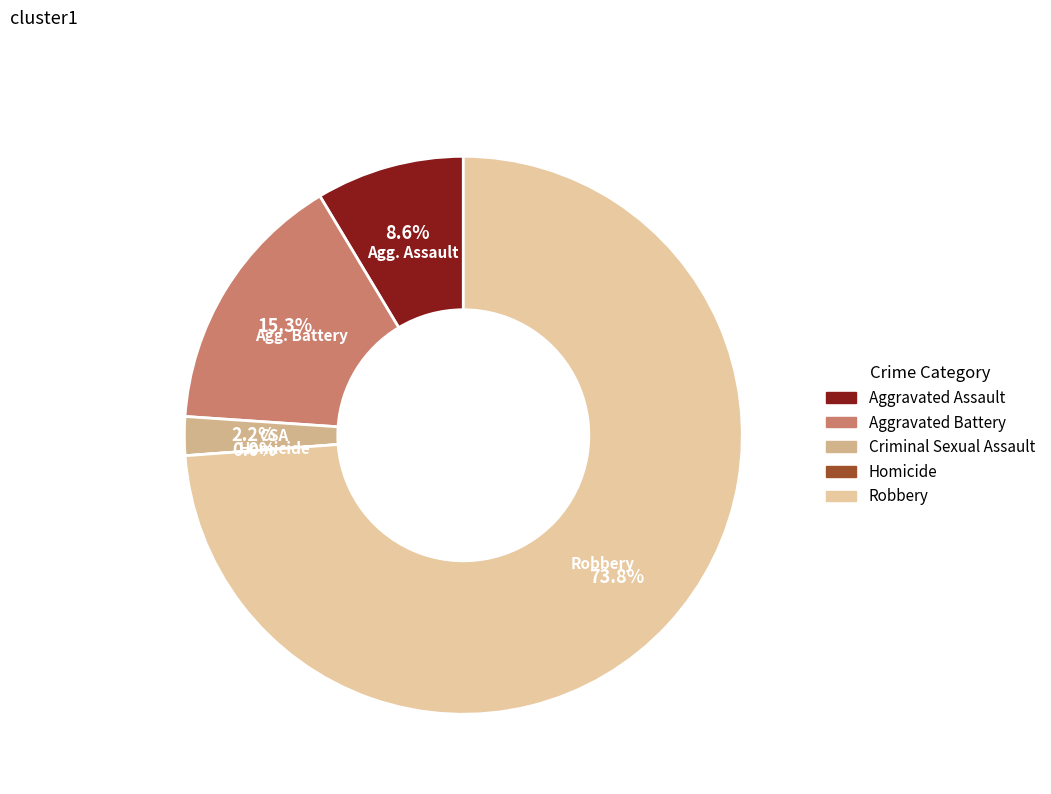

True or false: Robbery accounts for 74% of the total.

True